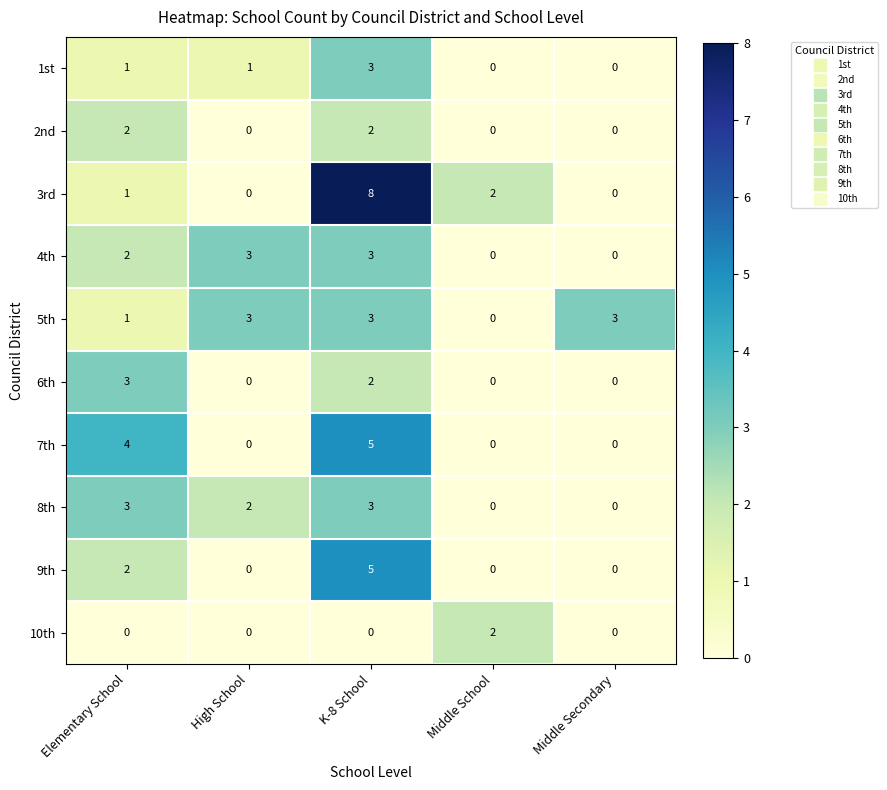

Which series changed the most between Elementary School and High School?

7th